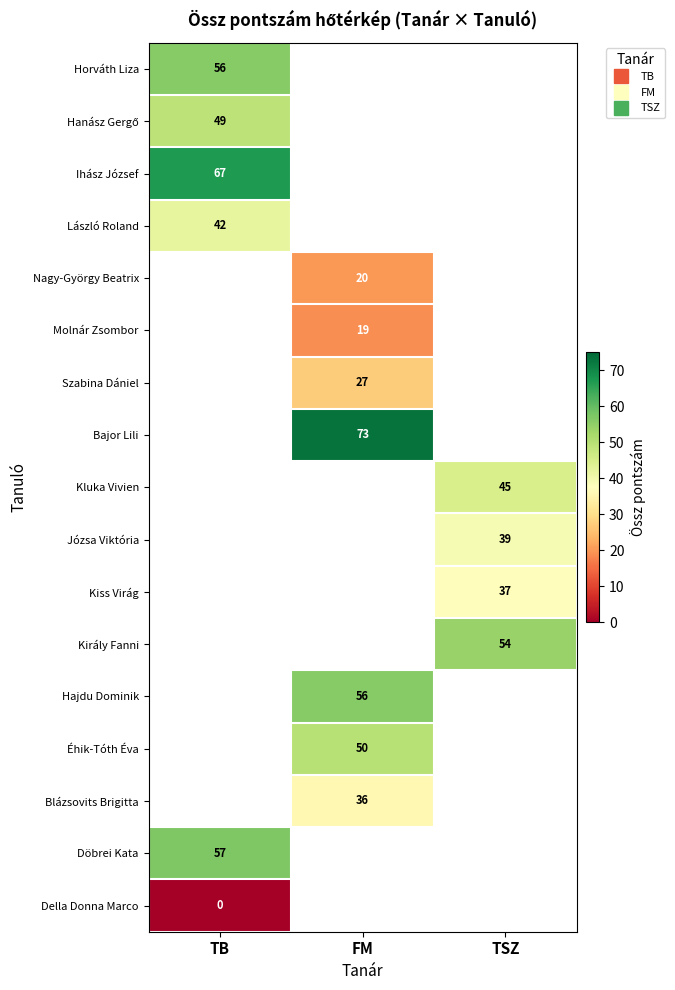

How many series are shown in this chart?

17